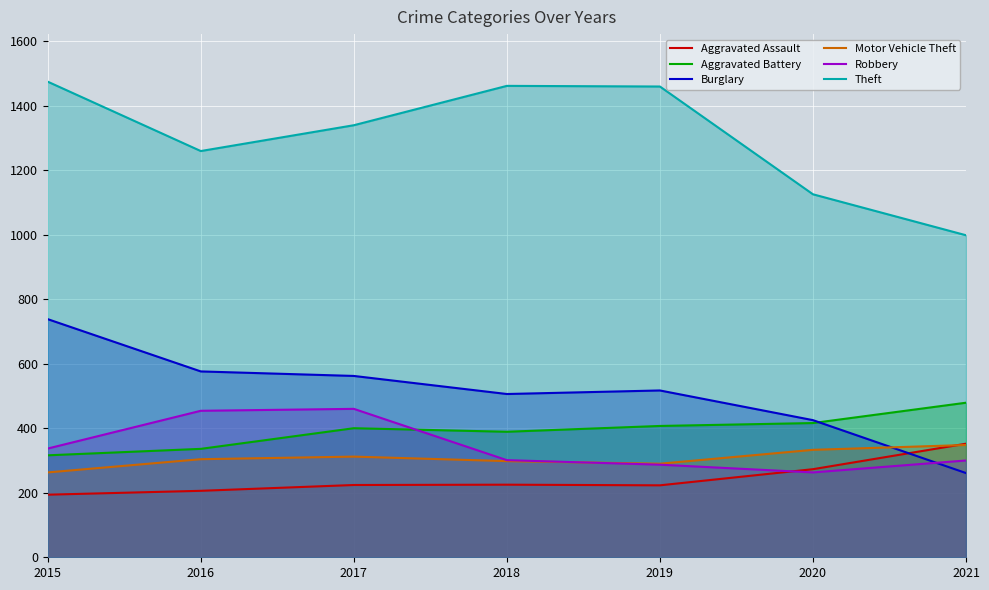

At which category is the sum across all series the highest?

2015